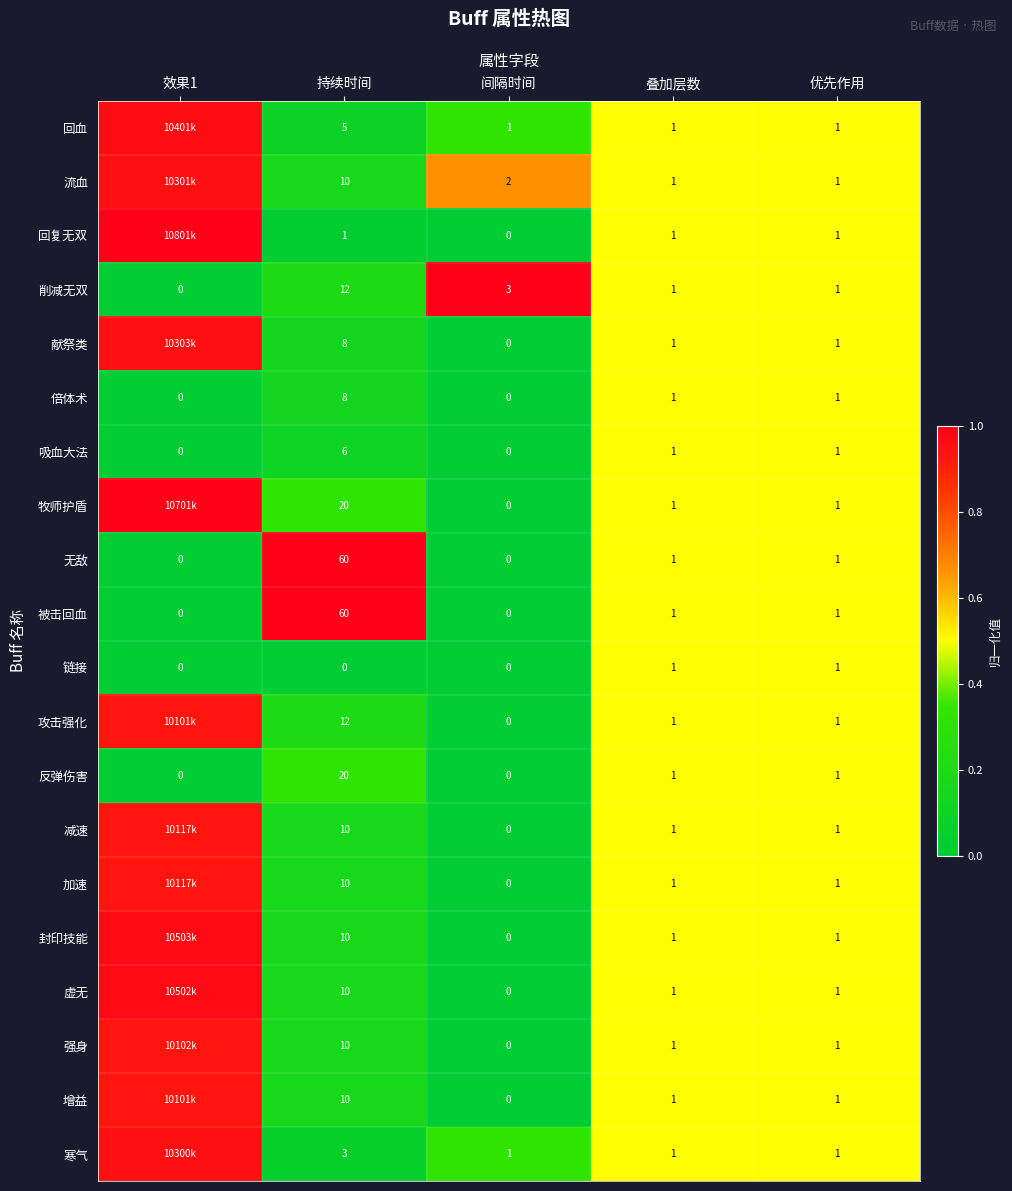

At which label does 无敌 reach its peak?

持续时间